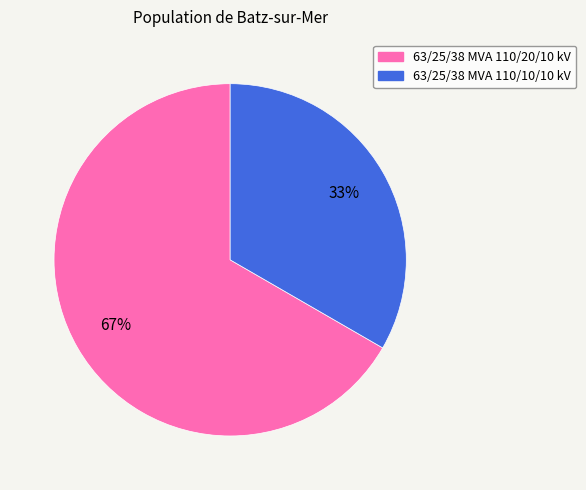

To the nearest percent, what portion does 63/25/38 MVA 110/20/10 kV represent?

67%